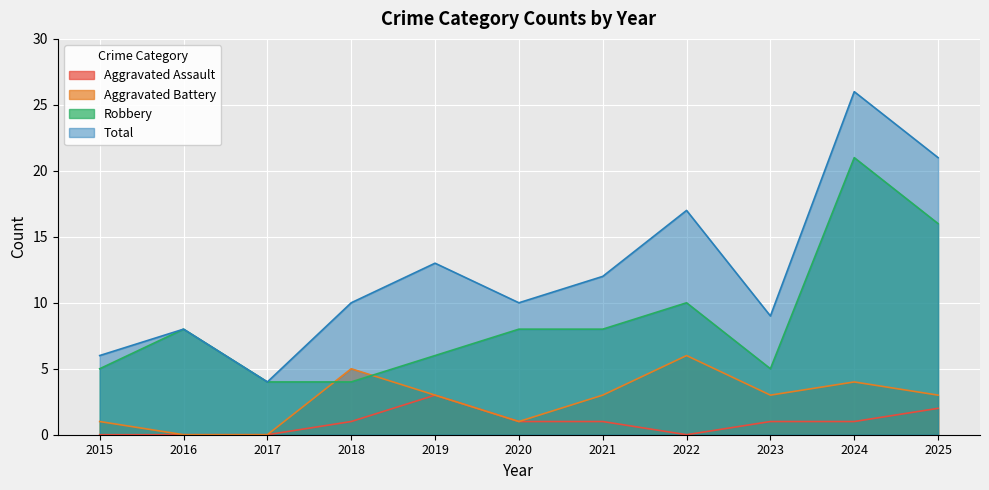

How many Aggravated Assault values are between 0 and 1?

9